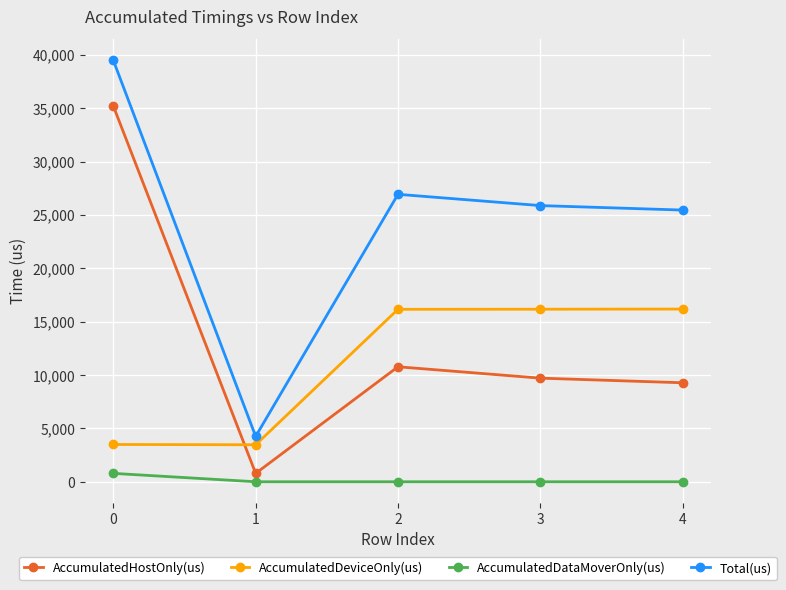

True or false: Total(us) and AccumulatedDataMoverOnly(us) cross at least once.

False